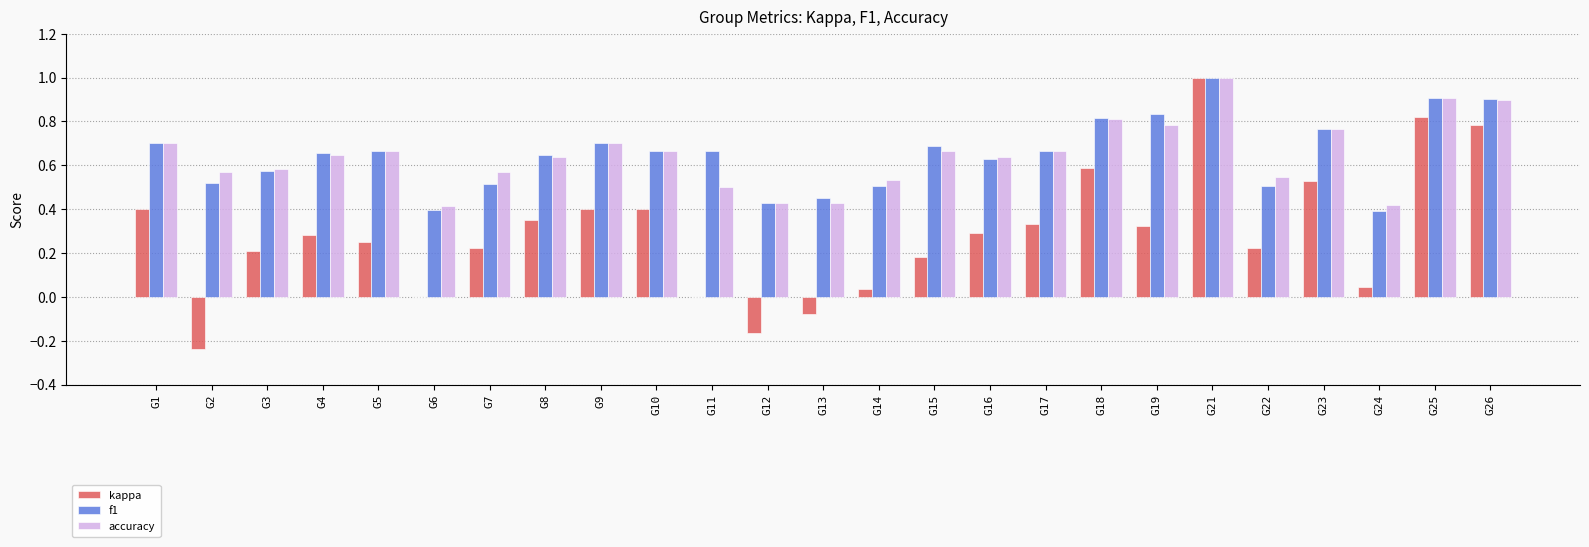

Is the value of kappa at G26 greater than the value of f1 at G26?

No